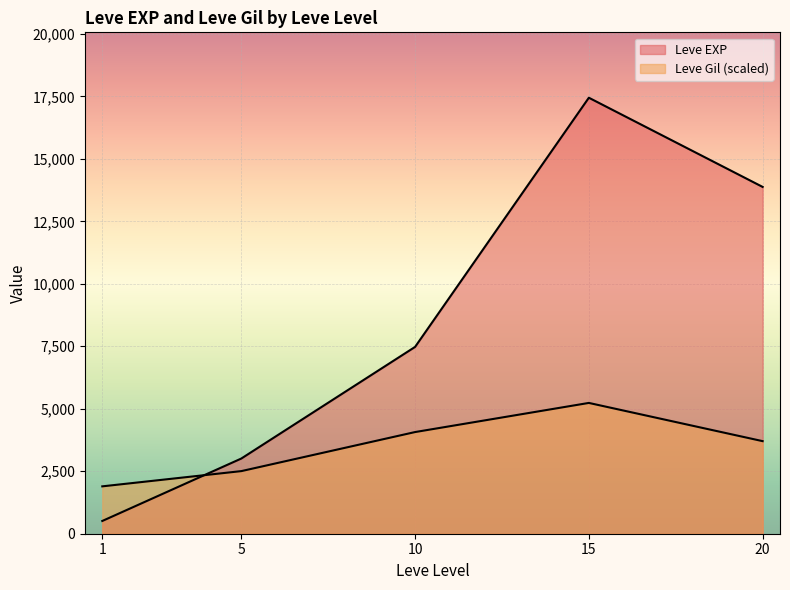

Where does the Leve Gil series first go above 170?

10